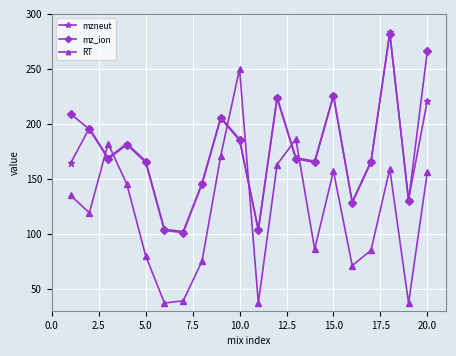

Is this an area chart (filled region under the line)?

No